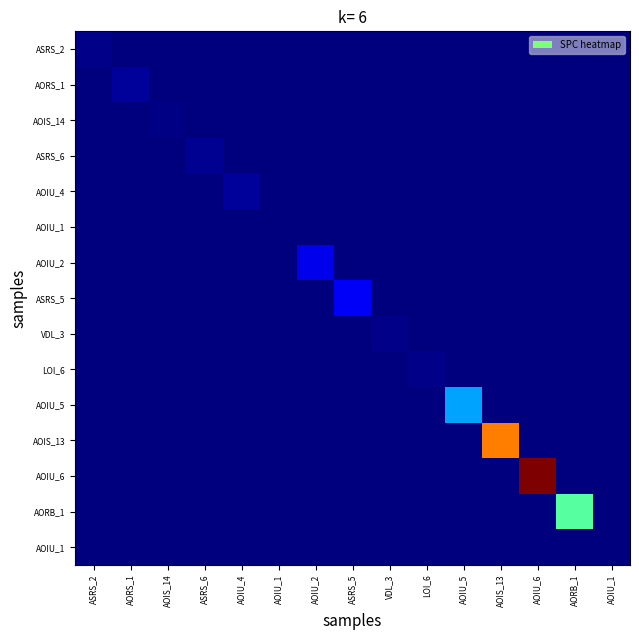

At how many categories does at least one series exceed 0?

15